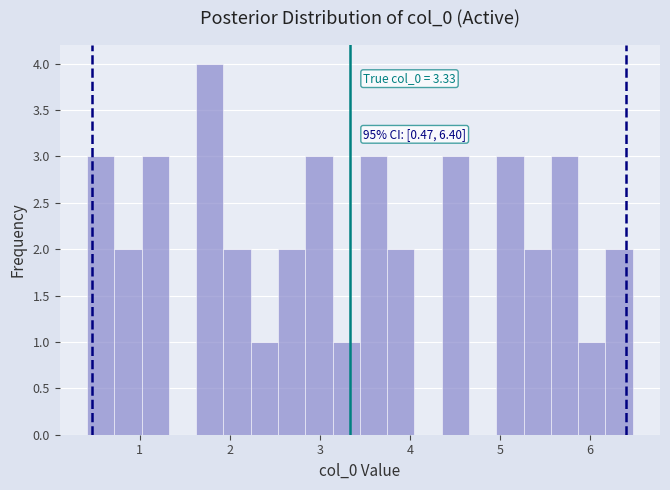

Read against the x-axis, roughly where is the centre of the tallest bar?

1.8